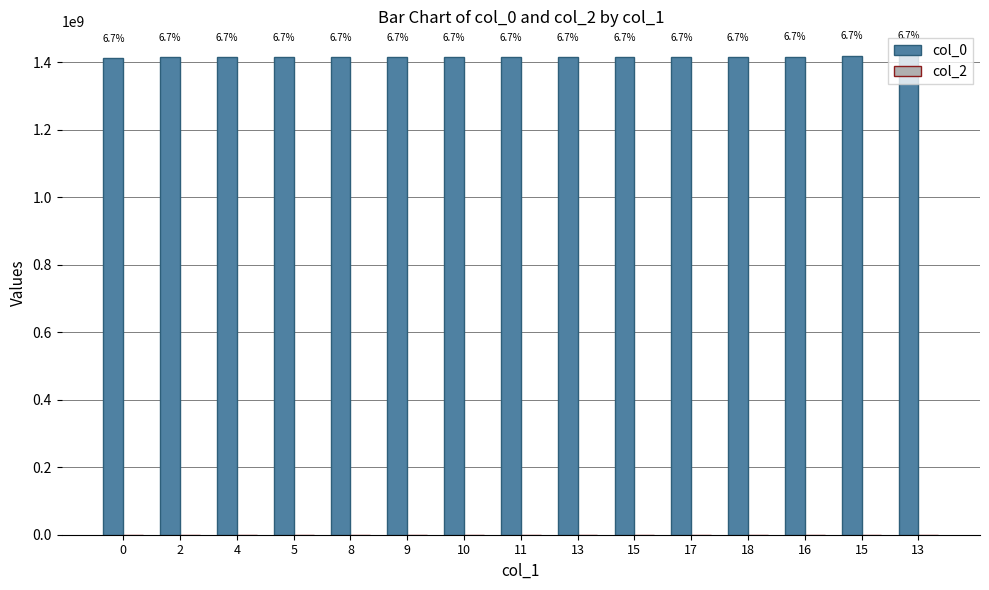

Are the bars horizontal?

No